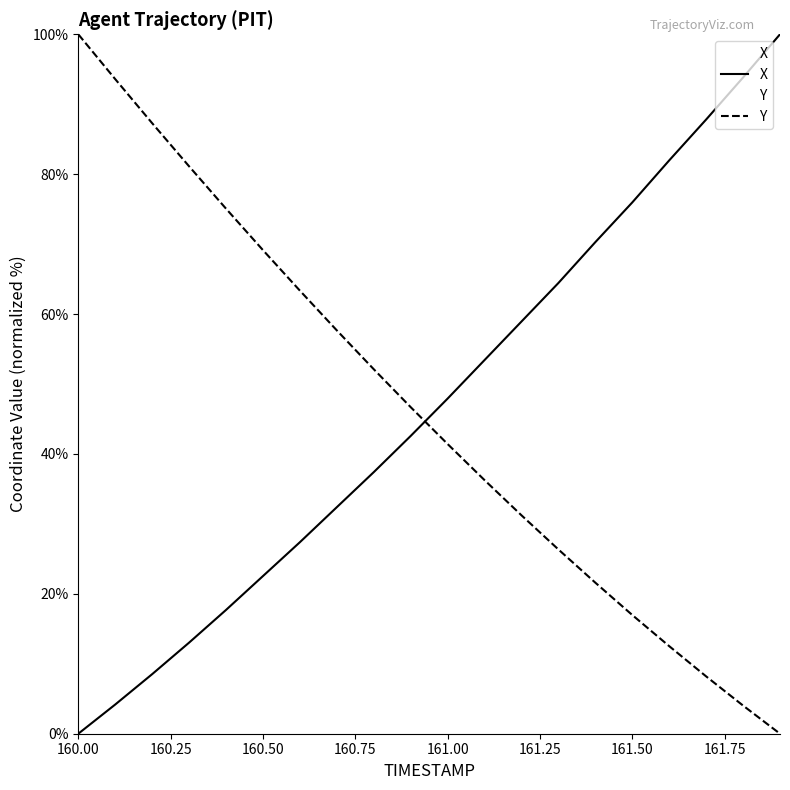

What is the sum of the X values at 160.4 and 161.6?

99.7